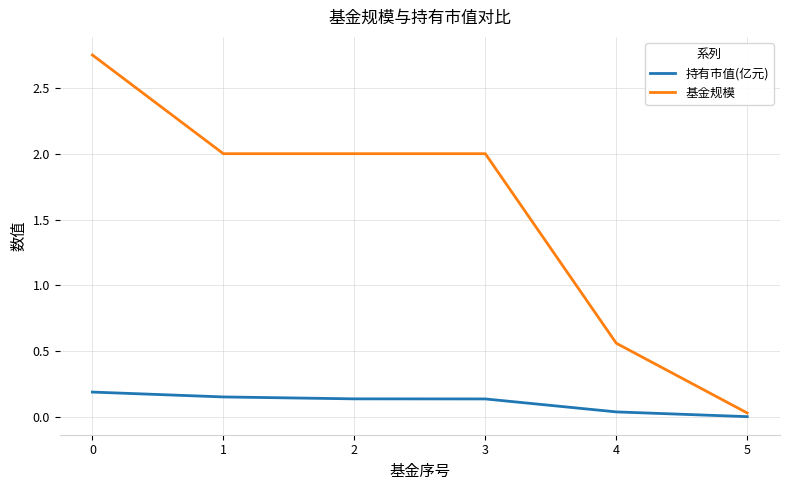

How many categories are shown in the chart?

6